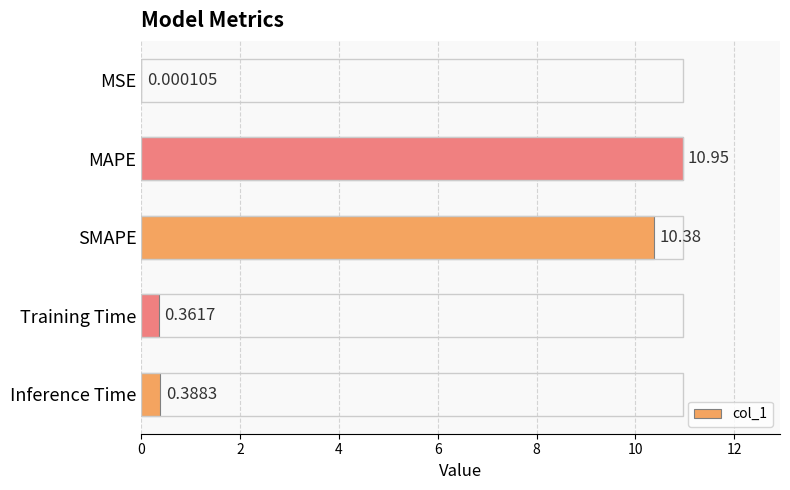

Which category has the highest value across all series?

MAPE